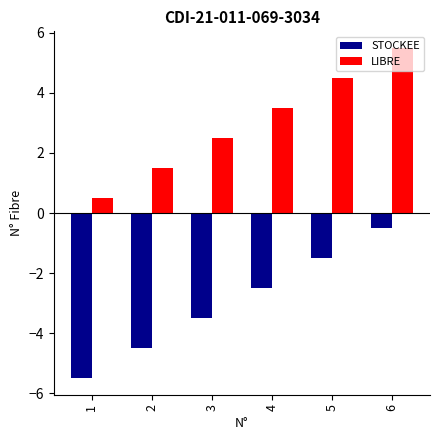

Where does the STOCKEE series first go above -2?

5